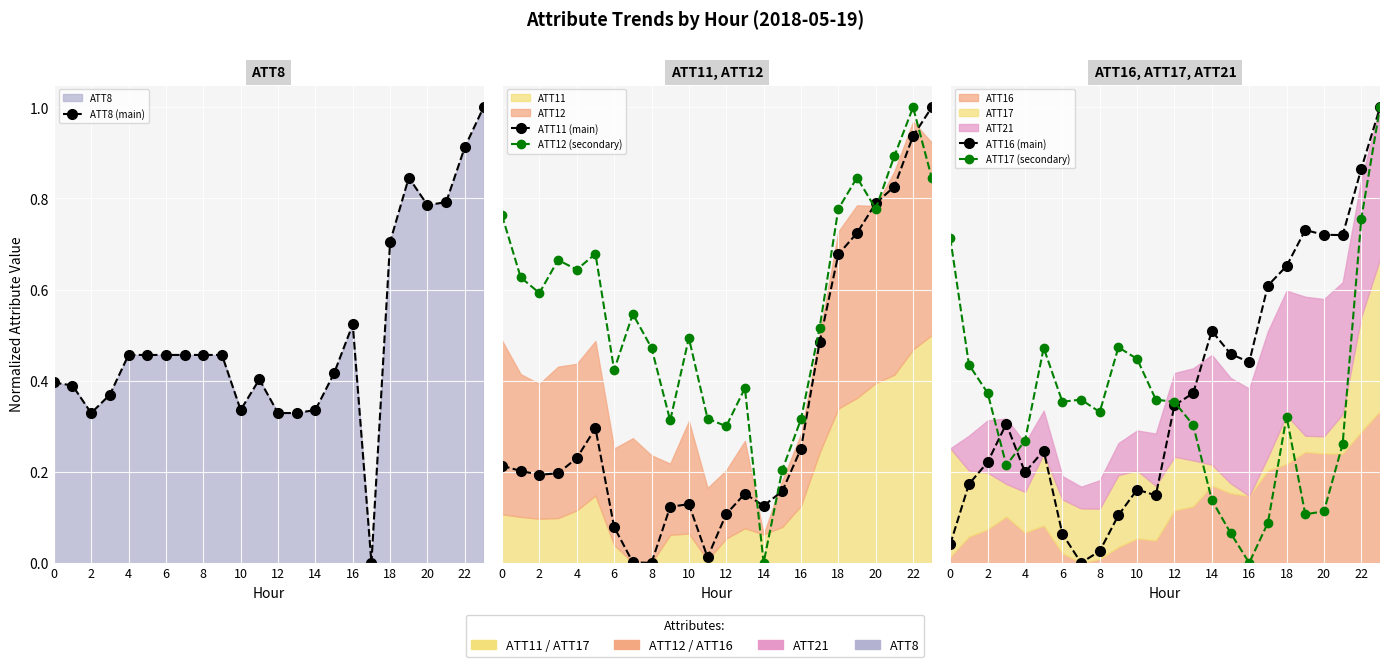

What is the average value of the ATT17 (secondary) series?

0.3